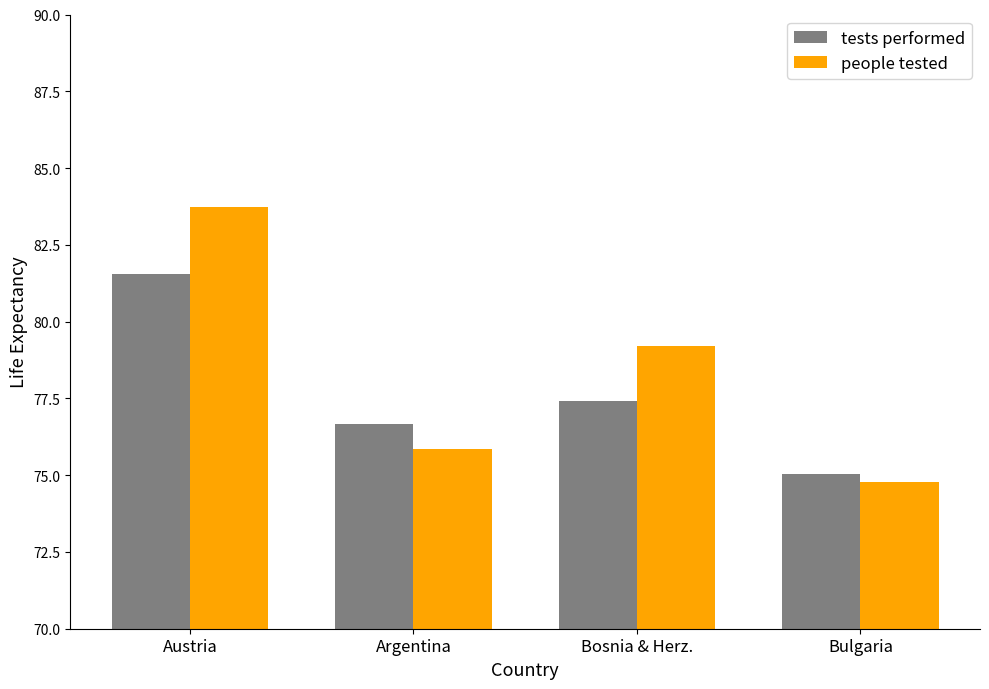

What is the sum of the tests performed values at Austria and Bulgaria?

156.6